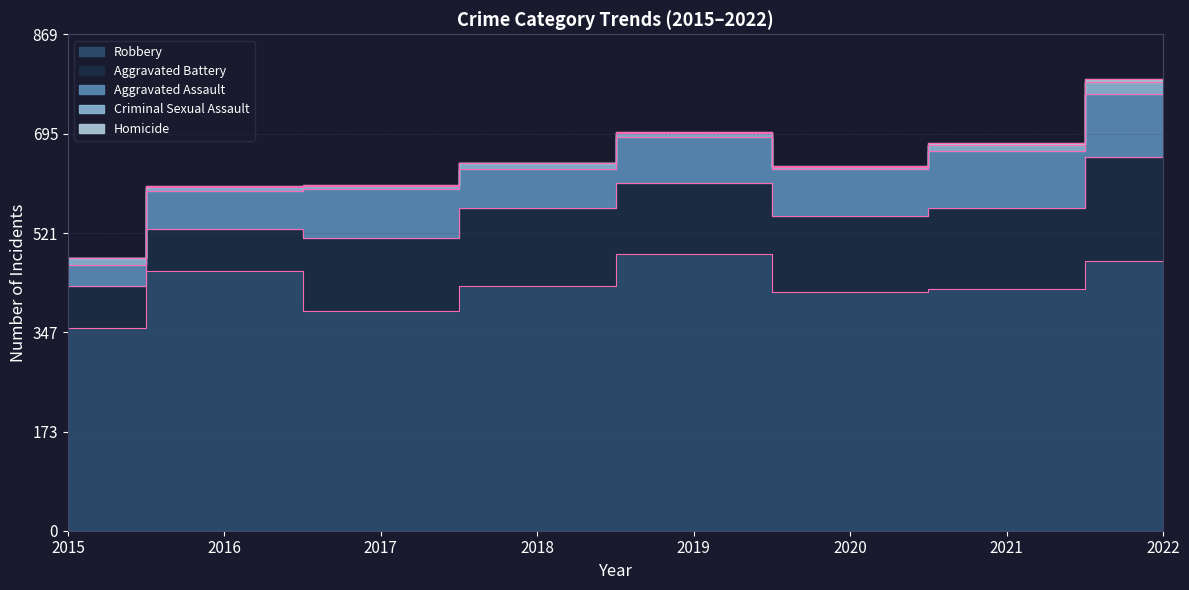

How many lines are shown in the chart?

5